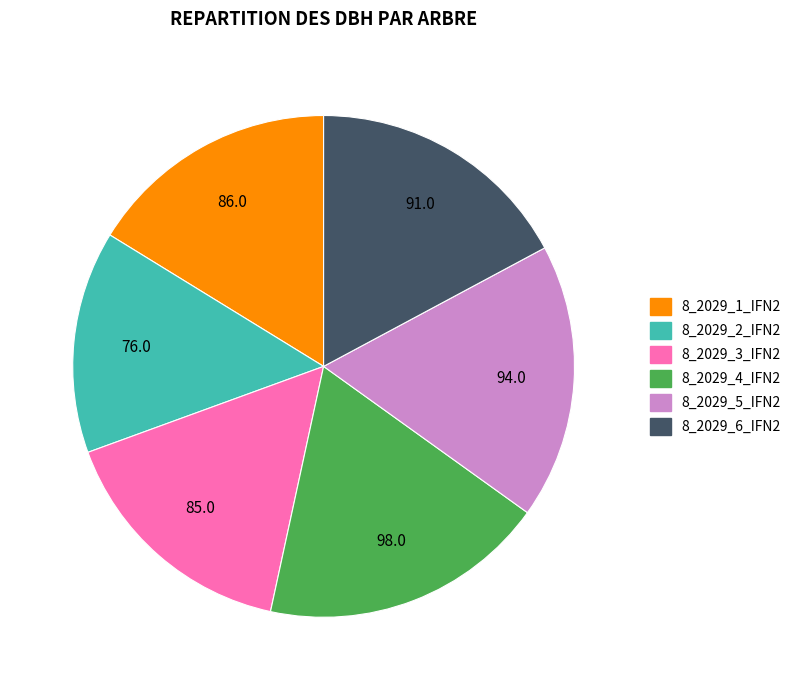

Combined, do 8_2029_6_IFN2 and 8_2029_5_IFN2 account for over 50%?

No